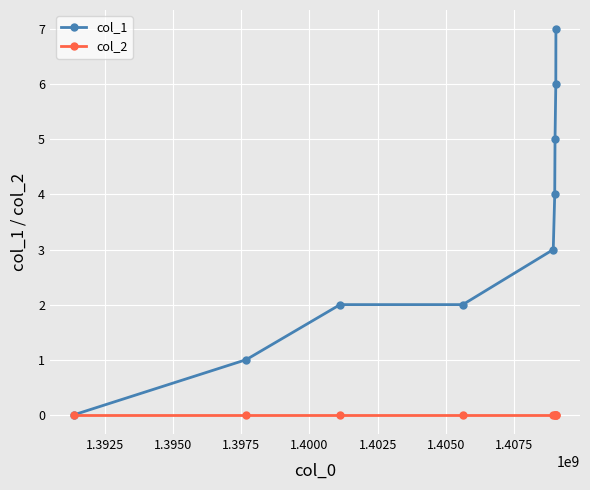

Which series has the widest spread of values?

col_1